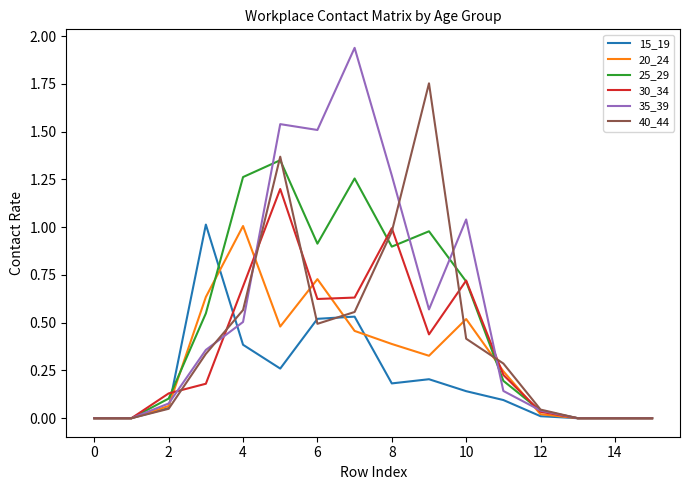

Which series has the widest spread of values?

35_39